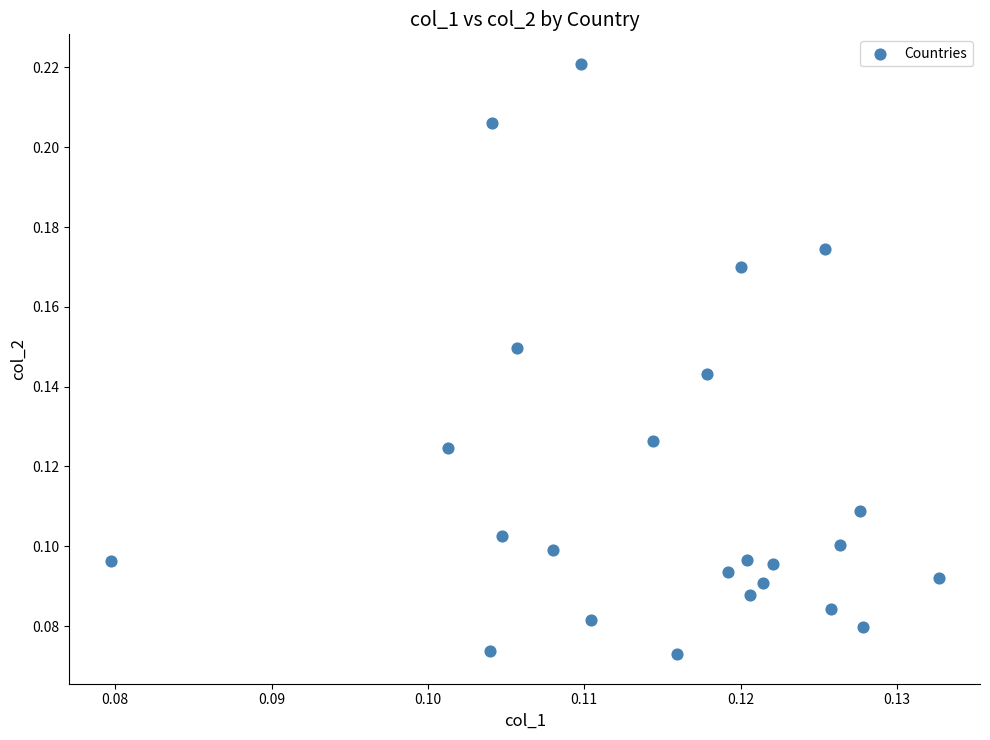

Count the number of points in this scatter plot.

24